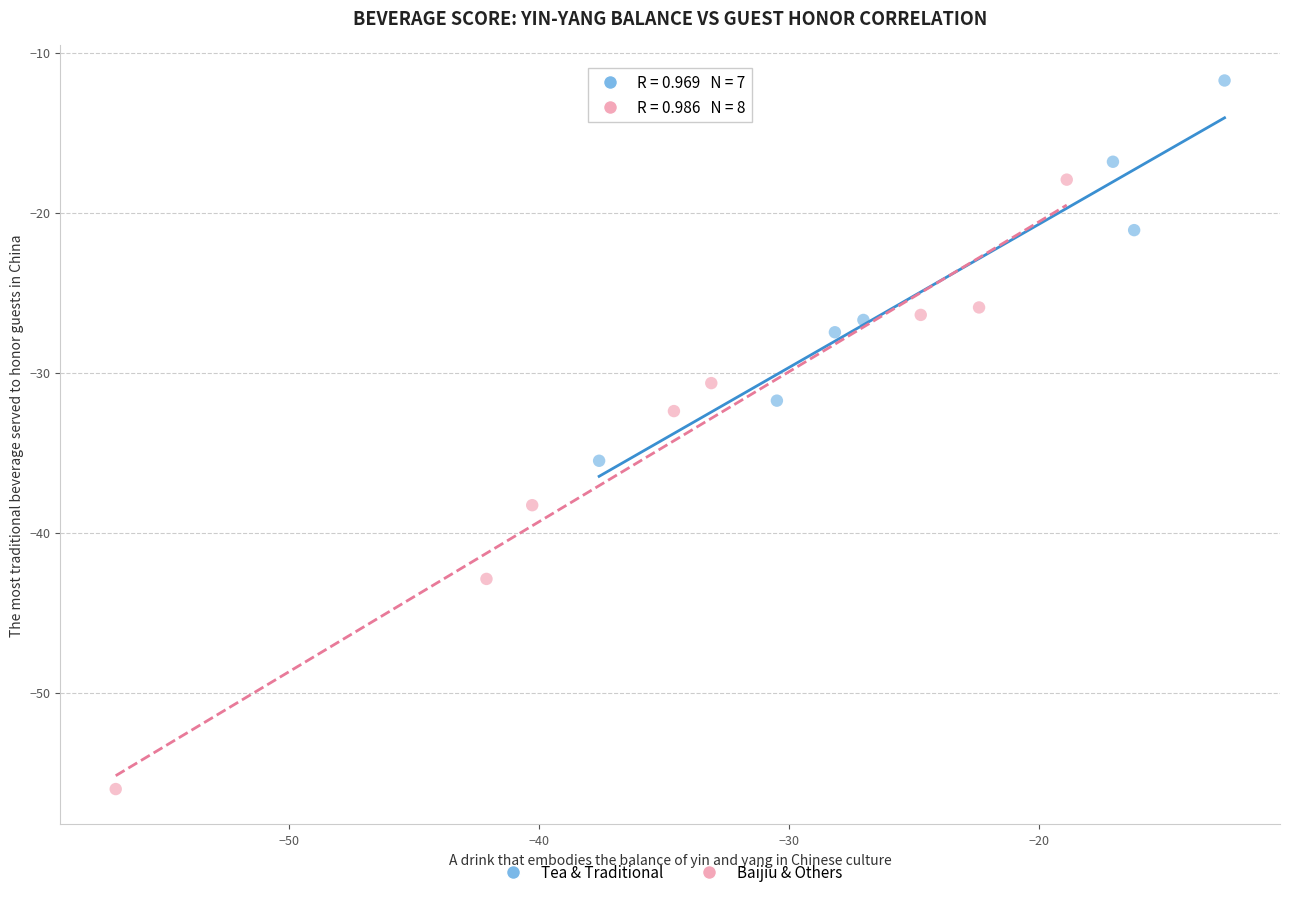

Which series has the widest spread of Y values?

Baijiu & Others